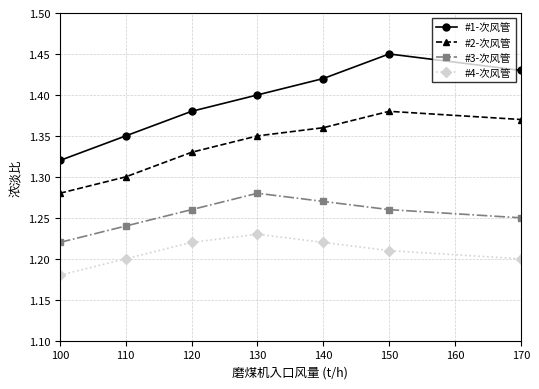

Rank the series at 120 from lowest to highest value.

#4-次风管, #3-次风管, #2-次风管, #1-次风管